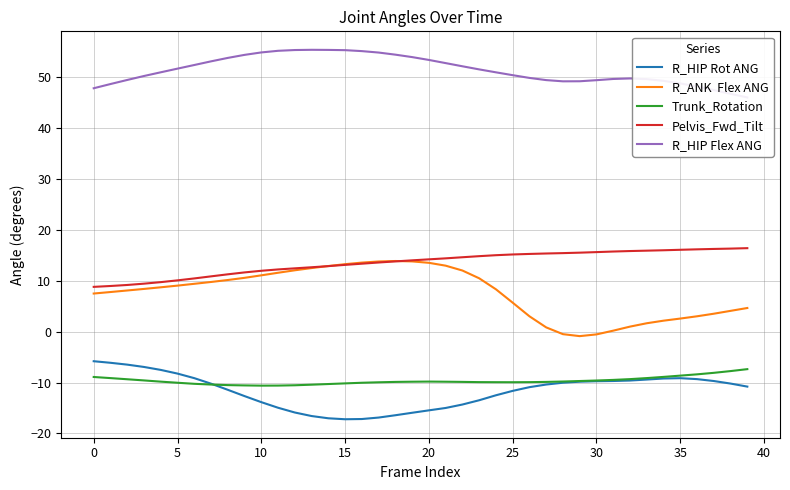

How many interior local peaks does the R_HIP Rot ANG series have?

1